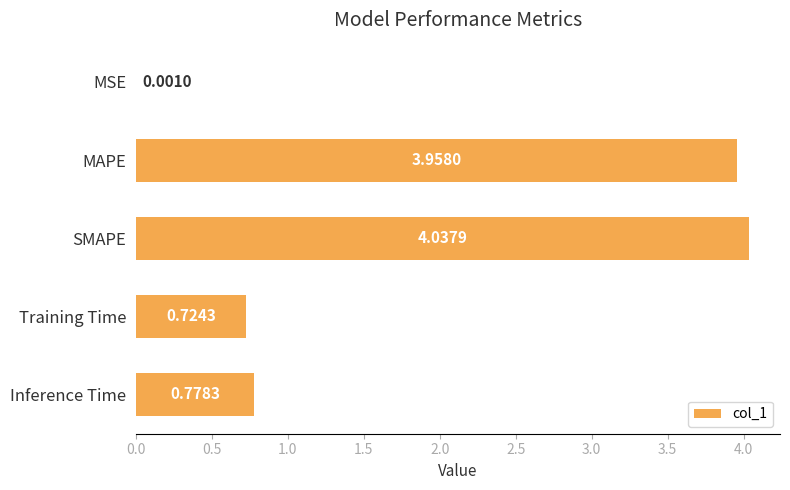

Where is the data nearest to the value 2?

Inference Time